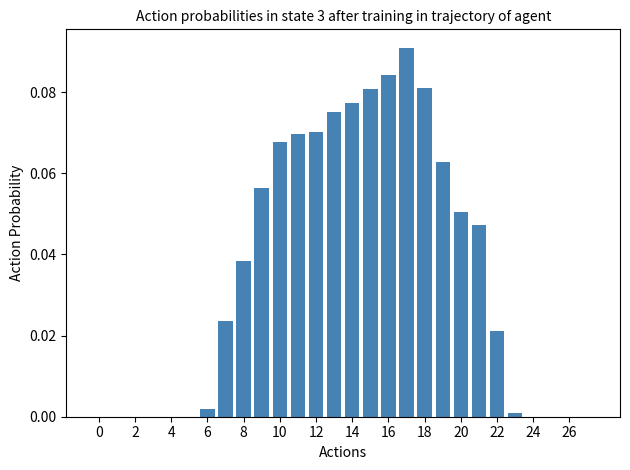

What is the difference between the second highest and second lowest values?

0.1